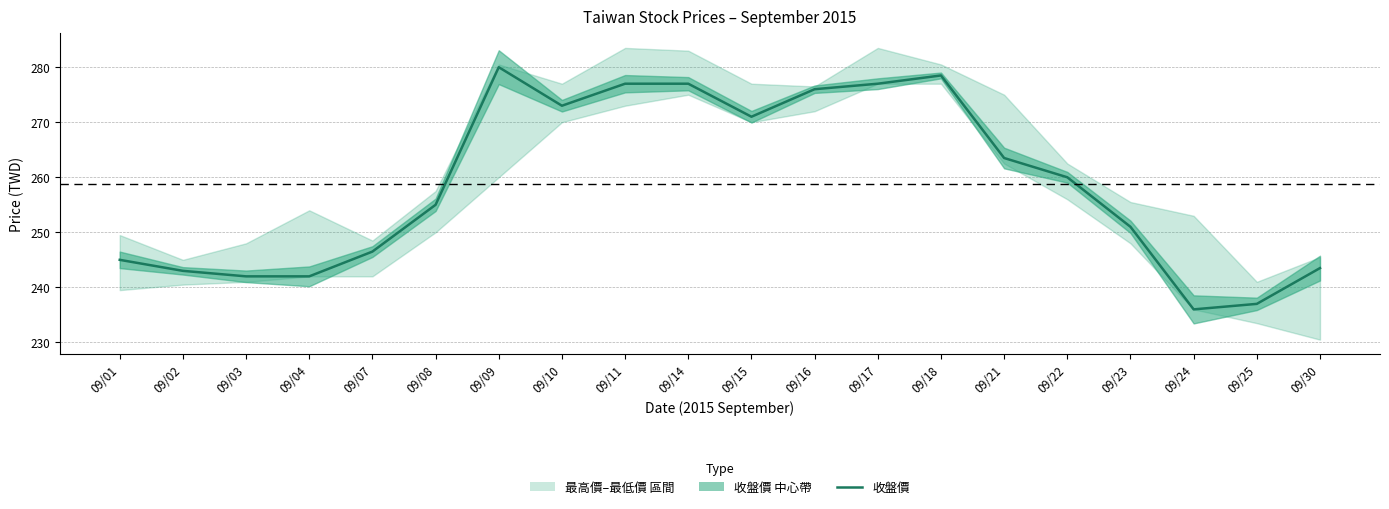

What is the sum of the values at 09/07 and 09/16?

522.5